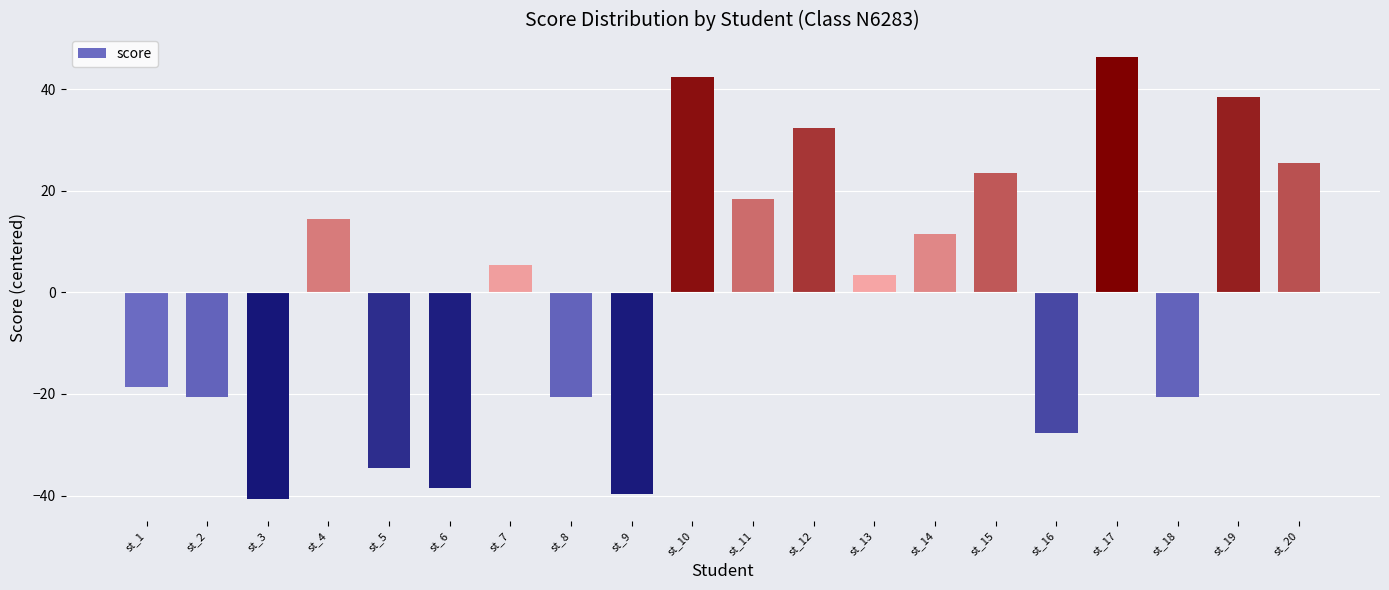

How many distinct data groups are displayed?

1